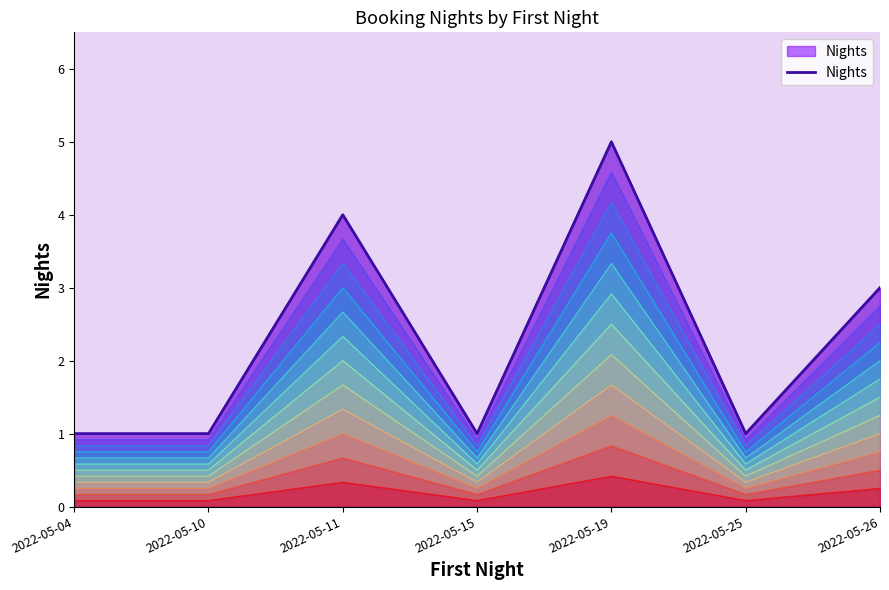

Reading left to right, list all the values displayed in this chart.

1	1	4	1	5	1	3